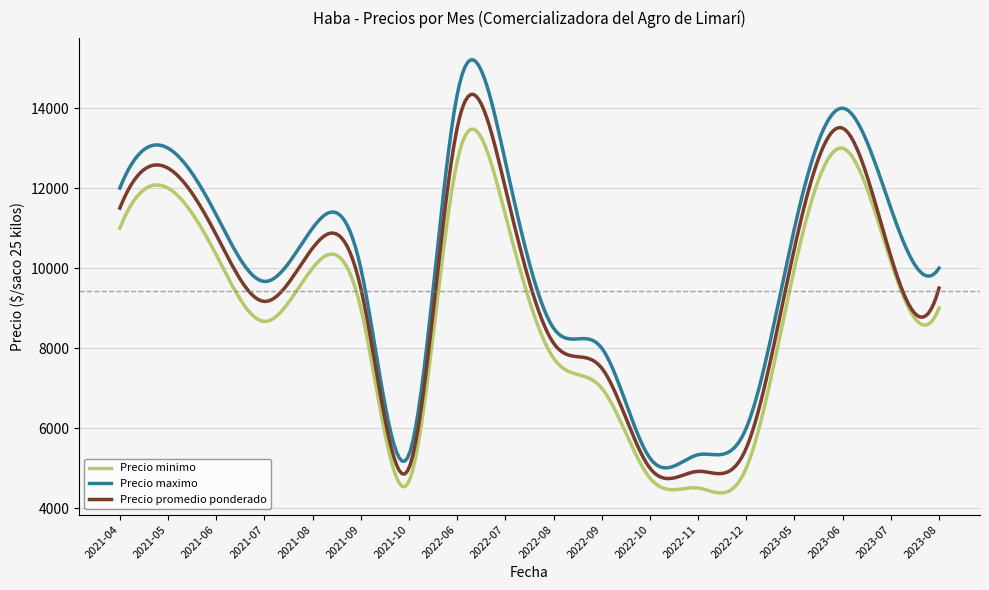

What is the maximum value shown in the chart?

15208.5